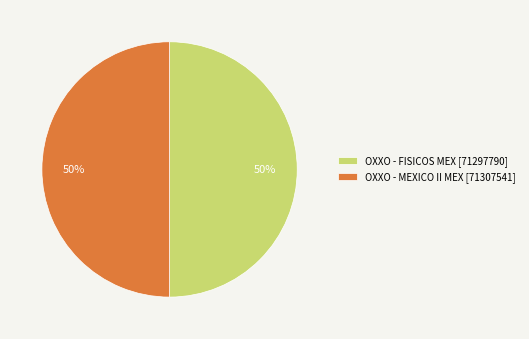

To the nearest percent, what is the combined percentage of OXXO - FISICOS MEX [71297790] and OXXO - MEXICO II MEX [71307541]?

100%